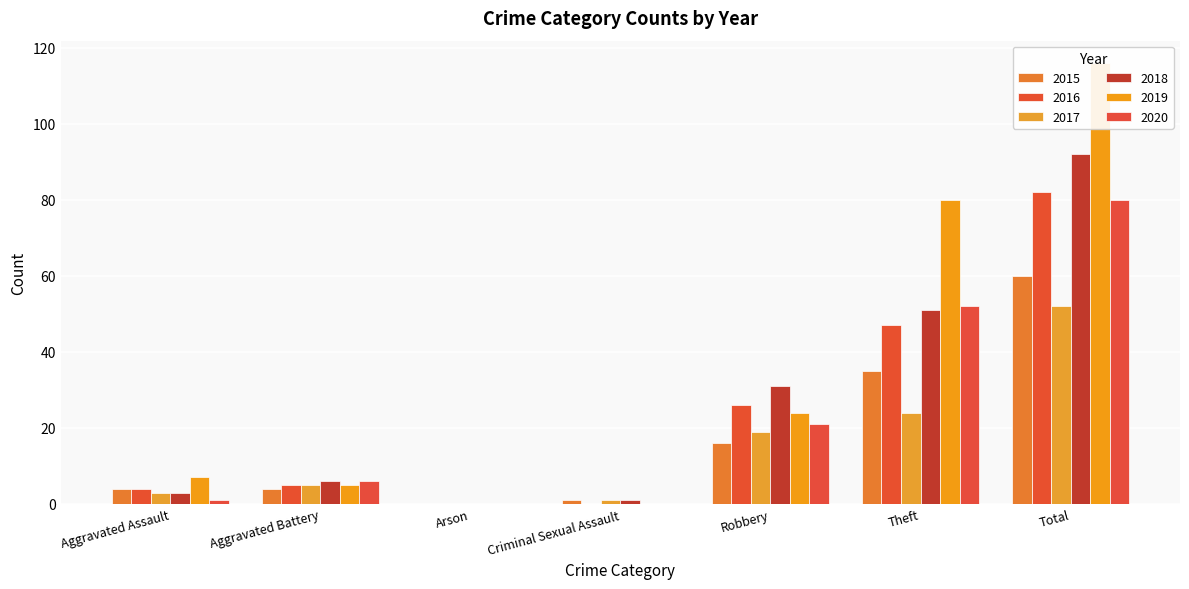

At Criminal Sexual Assault, list the series in order from largest to smallest.

2015, 2017, 2018, 2016, 2019, 2020